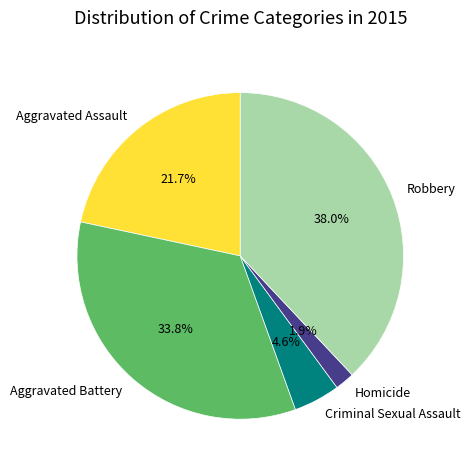

Approximately how many times larger is the value at Aggravated Assault compared to Robbery?

0.6